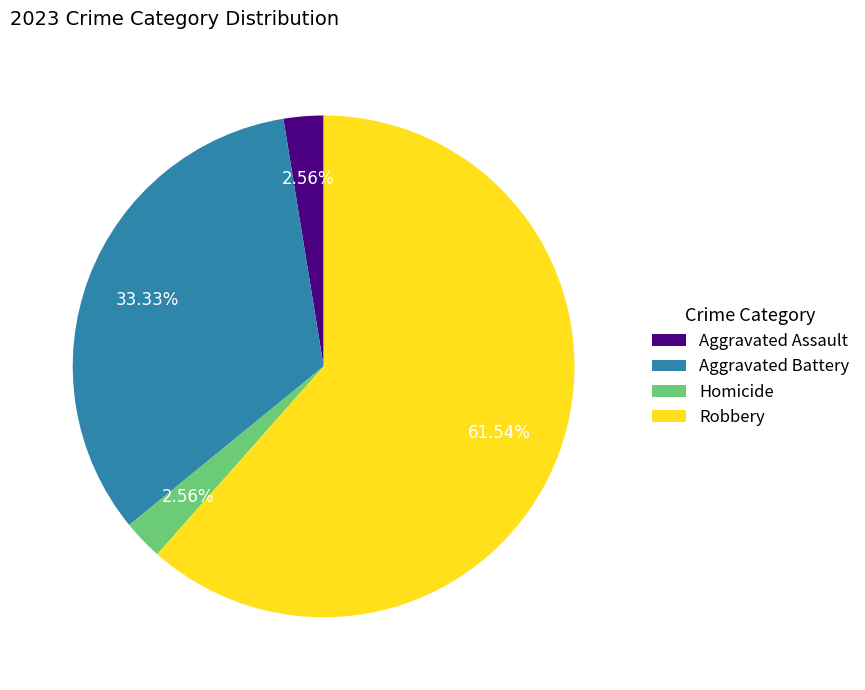

Which slice is the largest?

Robbery